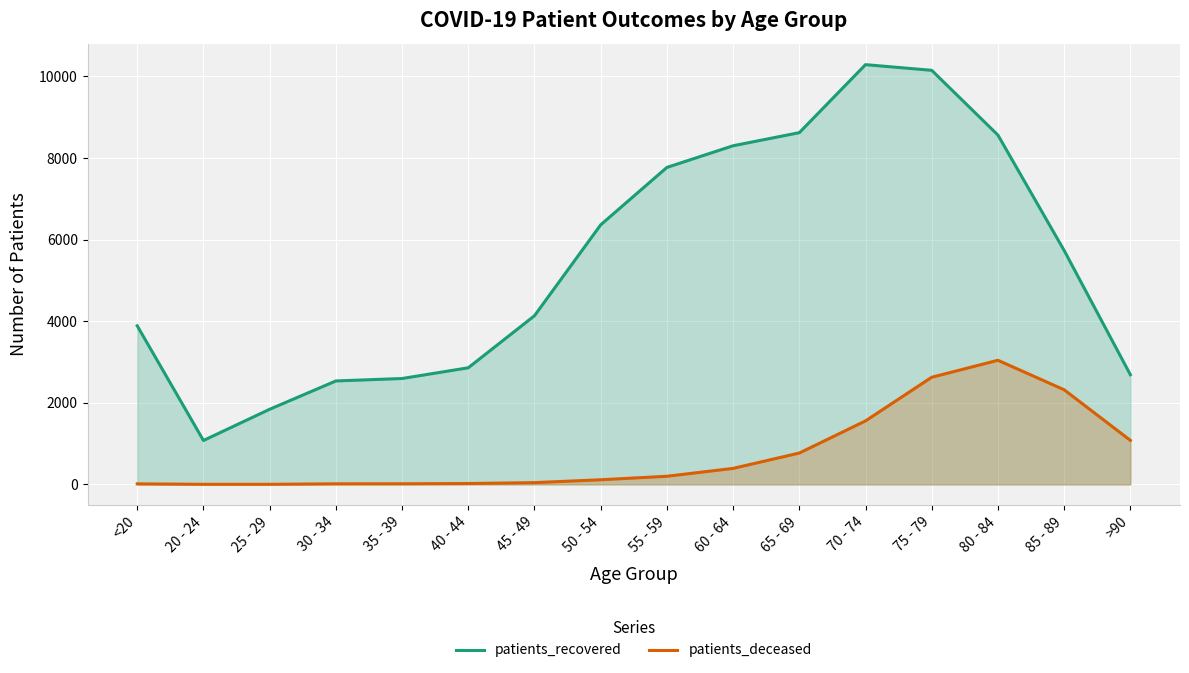

What value does the patients_recovered series have at 40 - 44, to the nearest 10?

2860